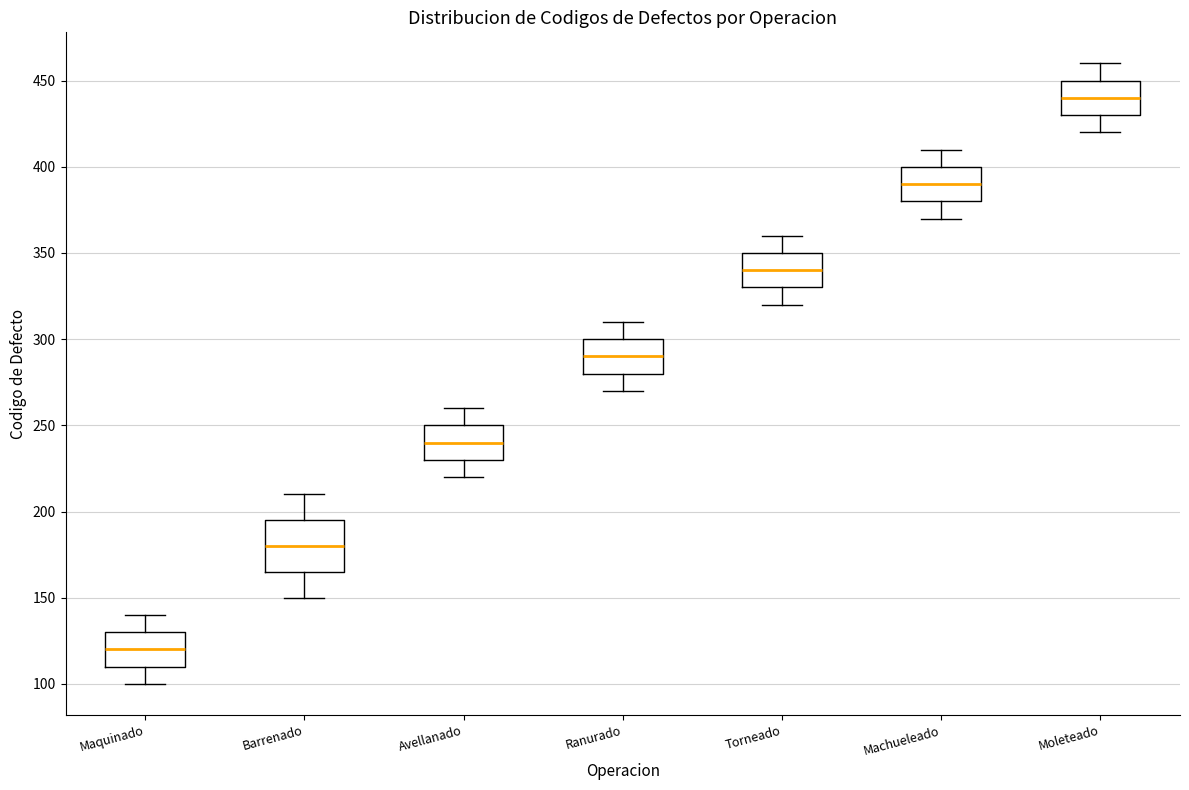

Which box is the tallest, from its lower edge to its upper edge?

Barrenado